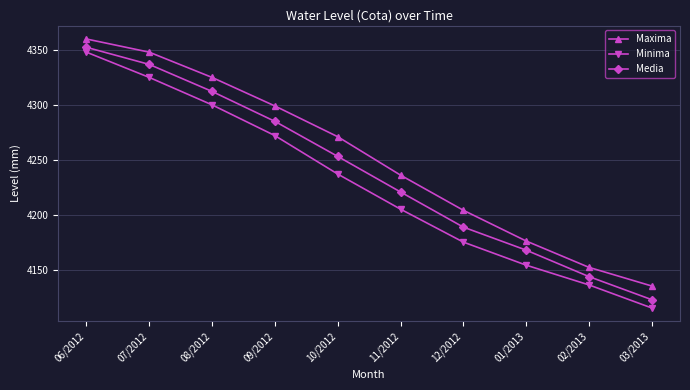

Which series has the largest total across all categories?

Maxima